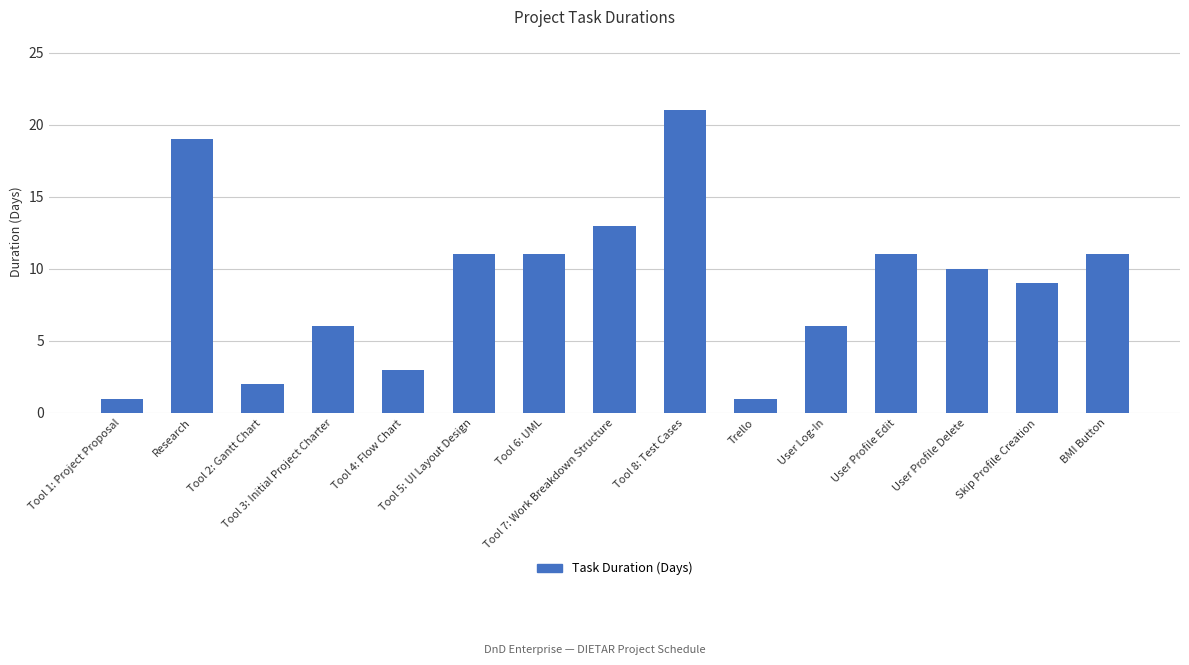

The value at Skip Profile Creation is 14. True or false?

False